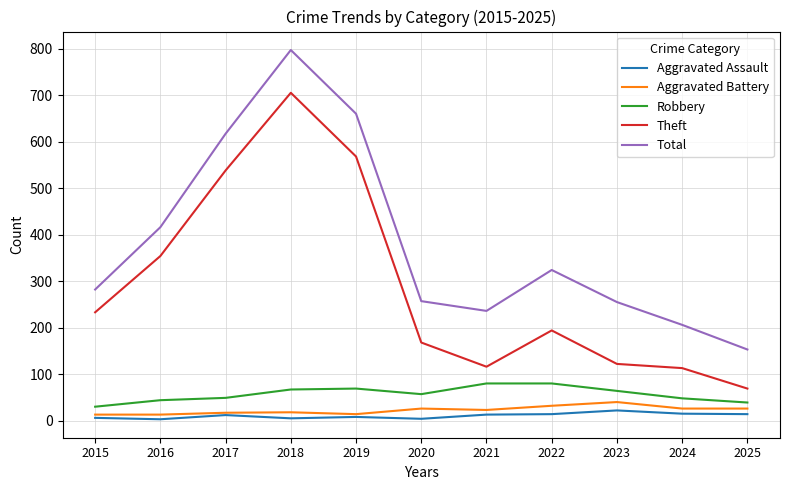

What is the sum of the Robbery values at 2017 and 2025?

88